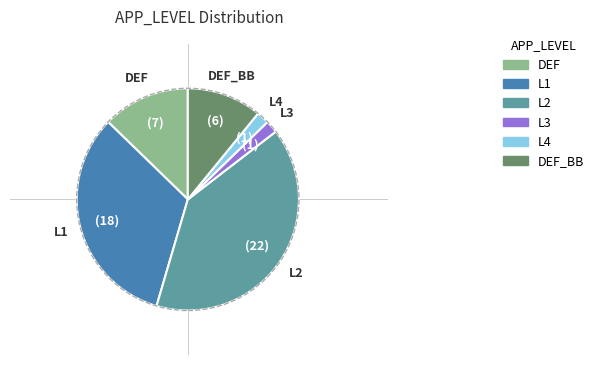

Is there a majority slice in this chart?

No